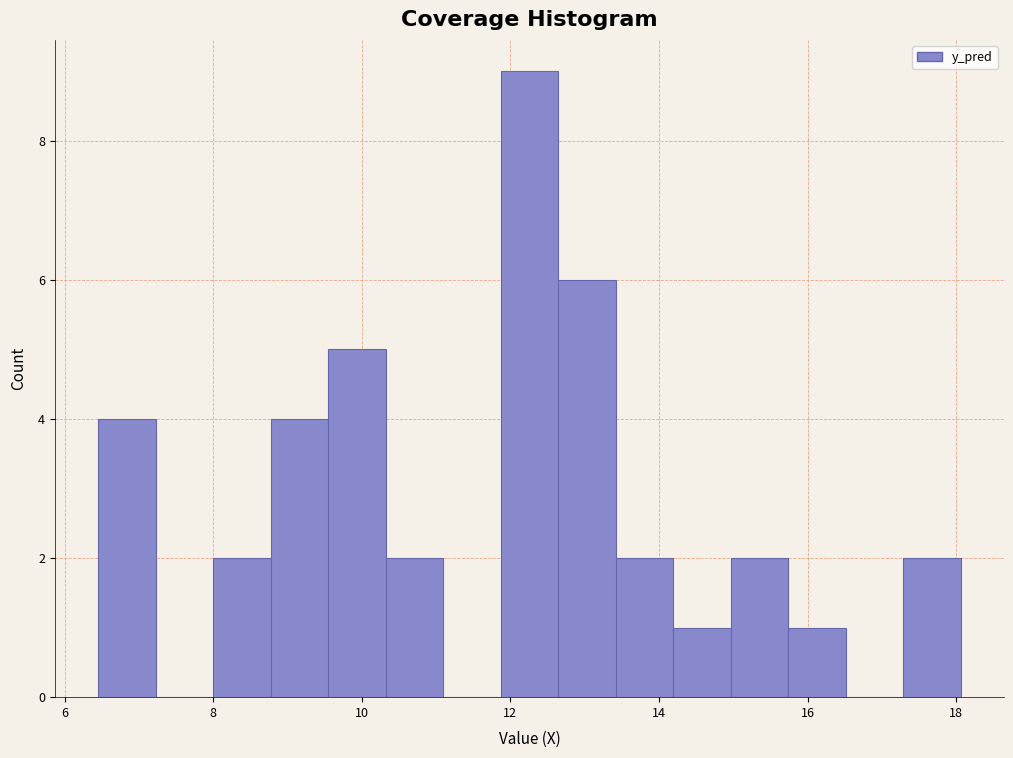

Around what value on the x-axis is the tallest bar? Give the approximate position of its centre, as read against the axis.

12.2